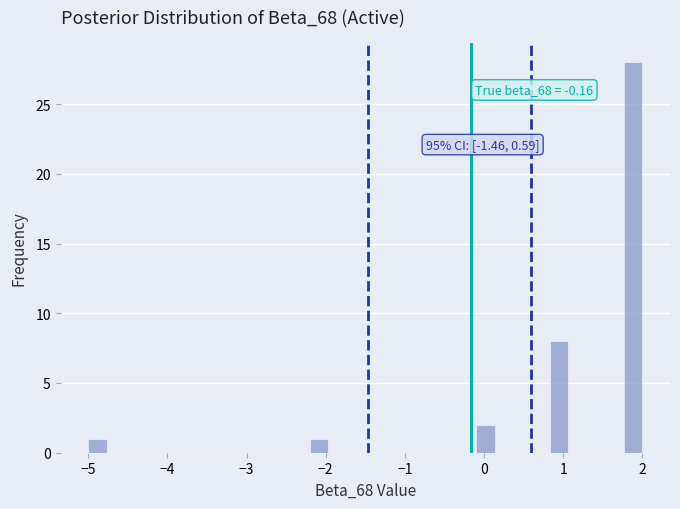

Around what value on the x-axis is the tallest bar? Give the approximate position of its centre, as read against the axis.

1.9